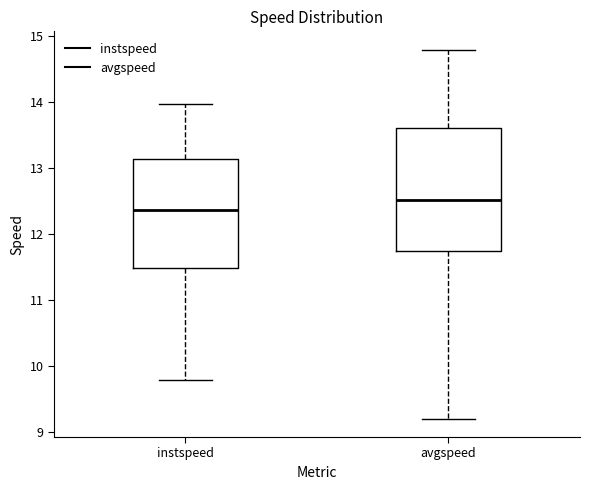

Reading left to right, read every box against the y-axis: the position of its median line, the range the box covers, and the ends of its whiskers. The values are not printed on the chart, so give them approximately, as read against the axis.

instspeed: median 12.4, box 11.5 to 13.1, whiskers 9.8 to 14.0
avgspeed: median 12.5, box 11.7 to 13.6, whiskers 9.2 to 14.8